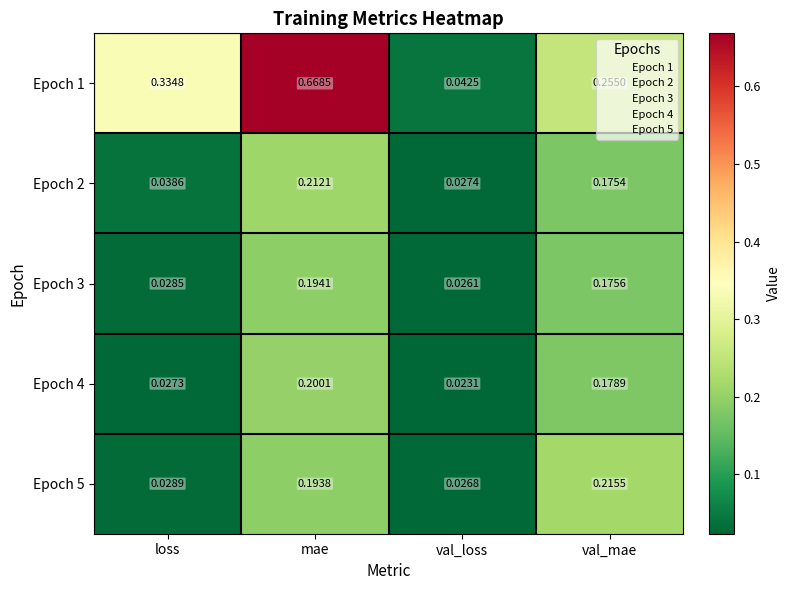

Where is Epoch 4 nearest to the value 0?

val_loss